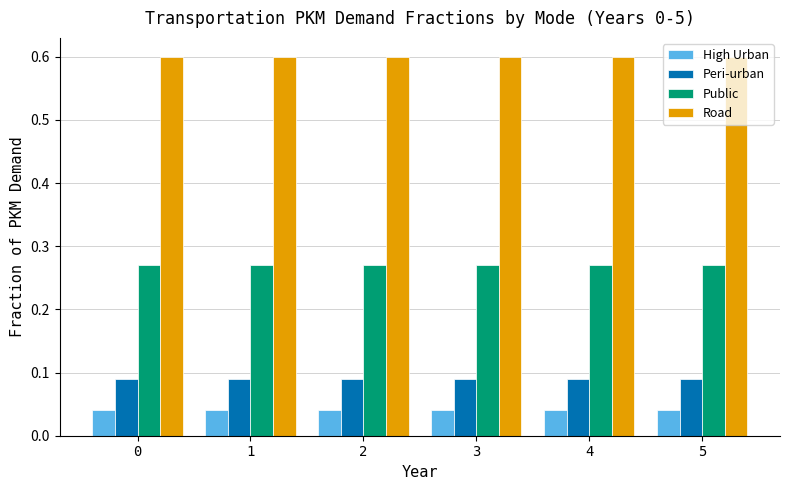

What is the greatest value displayed?

0.6